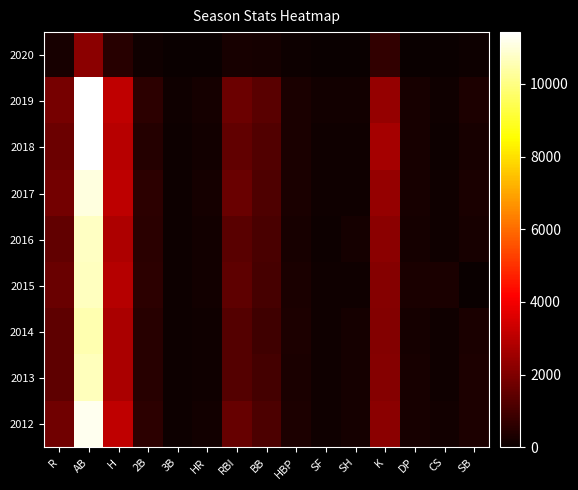

Reading left to right, what are all the values shown in this chart?

2020: R=257	AB=2219	H=518	2B=93	3B=14	HR=34	RBI=232	BB=223	HBP=54	SF=14	SH=26	K=683	DP=31	CS=21	SB=69
2019: R=1842	AB=11384	H=3089	2B=599	3B=95	HR=215	RBI=1654	BB=1362	HBP=284	SF=139	SH=147	K=2372	DP=251	CS=115	SB=328
2018: R=1679	AB=11421	H=2945	2B=489	3B=59	HR=178	RBI=1503	BB=1218	HBP=302	SF=120	SH=104	K=2653	DP=256	CS=87	SB=260
2017: R=1814	AB=11045	H=3075	2B=592	3B=77	HR=218	RBI=1642	BB=1165	HBP=278	SF=120	SH=112	K=2397	DP=238	CS=126	SB=272
2016: R=1491	AB=10730	H=2786	2B=565	3B=73	HR=173	RBI=1359	BB=1088	HBP=266	SF=84	SH=179	K=2192	DP=222	CS=116	SB=258
2015: R=1612	AB=10668	H=2908	2B=597	3B=59	HR=160	RBI=1438	BB=1070	HBP=281	SF=98	SH=126	K=2107	DP=275	CS=293	SB=0
2014: R=1437	AB=10510	H=2731	2B=503	3B=63	HR=130	RBI=1291	BB=920	HBP=339	SF=97	SH=189	K=2082	DP=191	CS=108	SB=295
2013: R=1437	AB=10652	H=2746	2B=521	3B=56	HR=115	RBI=1288	BB=1025	HBP=297	SF=105	SH=208	K=2123	DP=240	CS=101	SB=349
2012: R=1768	AB=11241	H=3119	2B=581	3B=88	HR=151	RBI=1587	BB=1135	HBP=332	SF=108	SH=195	K=2193	DP=226	CS=144	SB=325